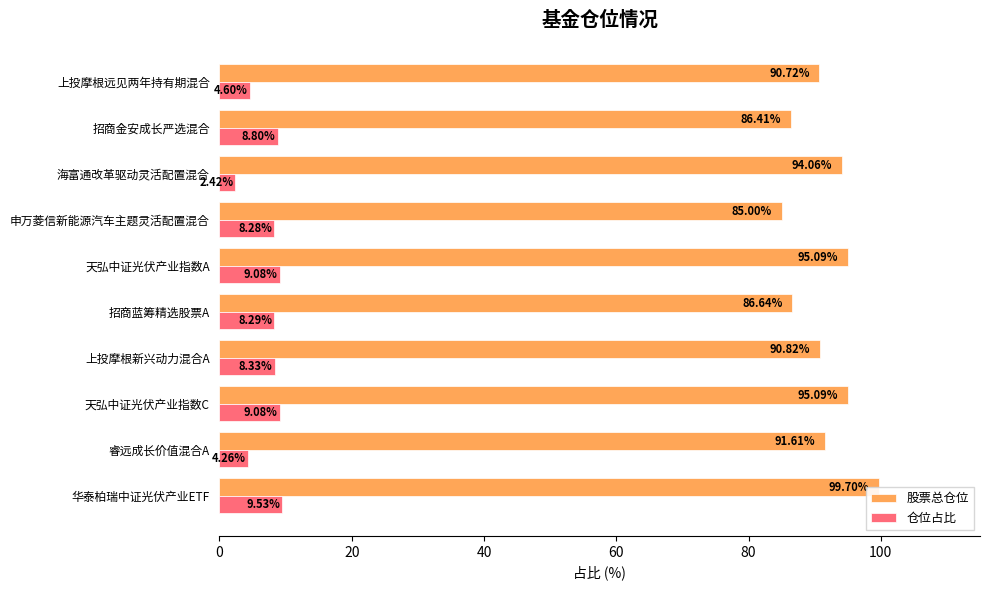

What is the sum of all 仓位占比 values?

72.7